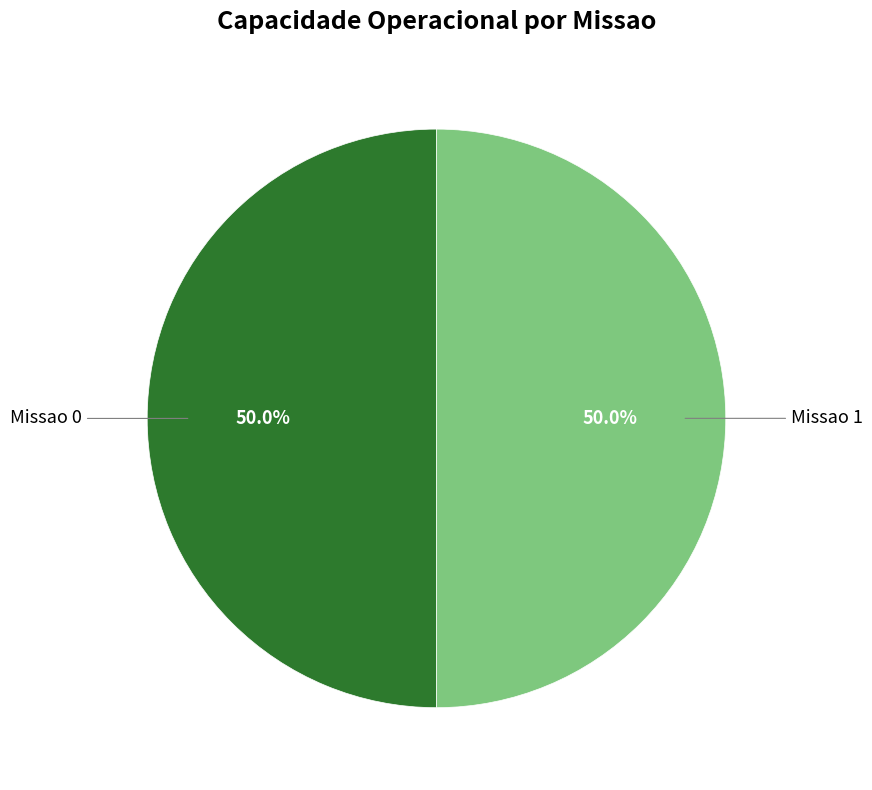

To the nearest percent, what is the average slice percentage?

50%